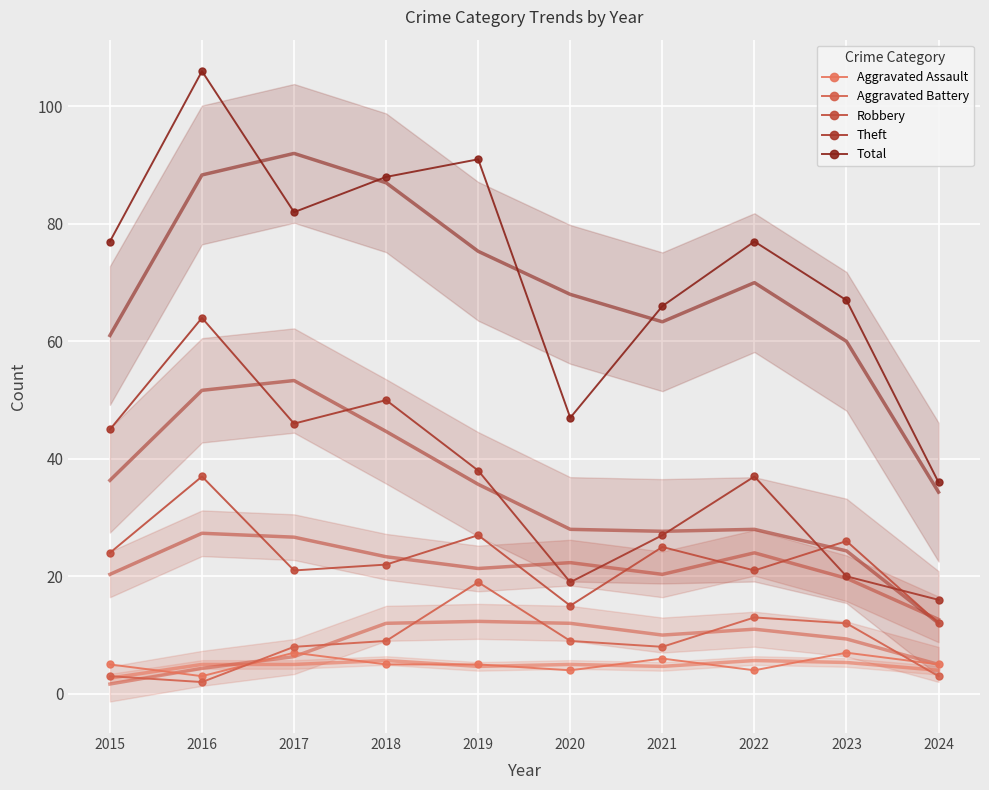

At how many categories does at least one series exceed 55?

8